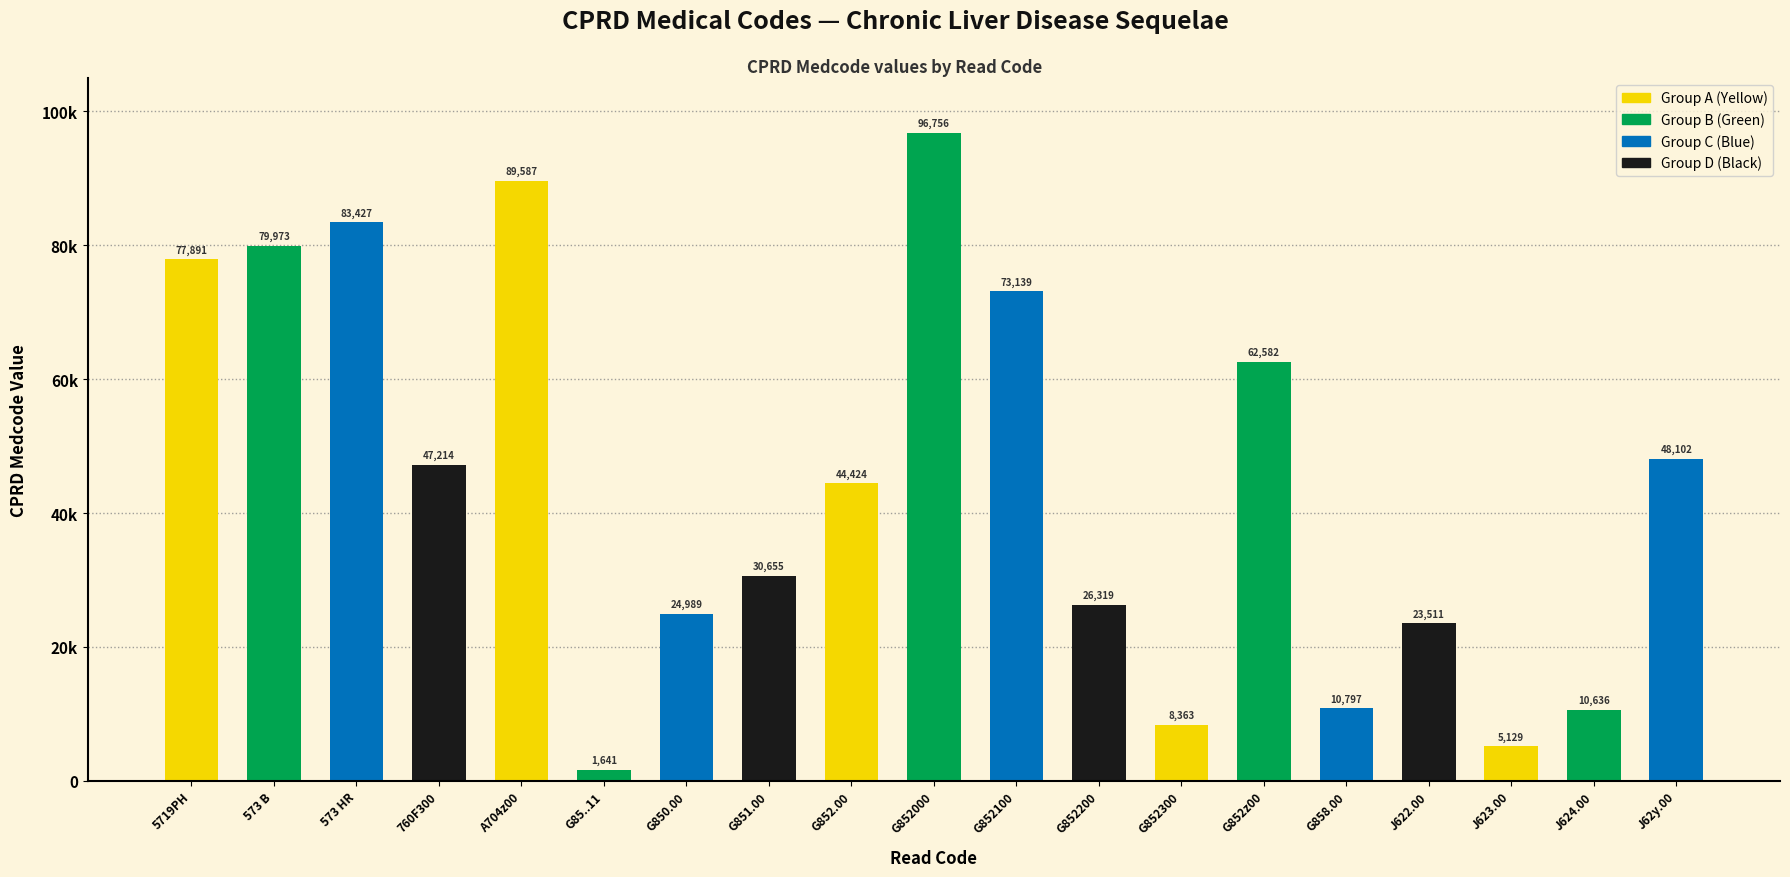

What position from the left is J622.00?

16